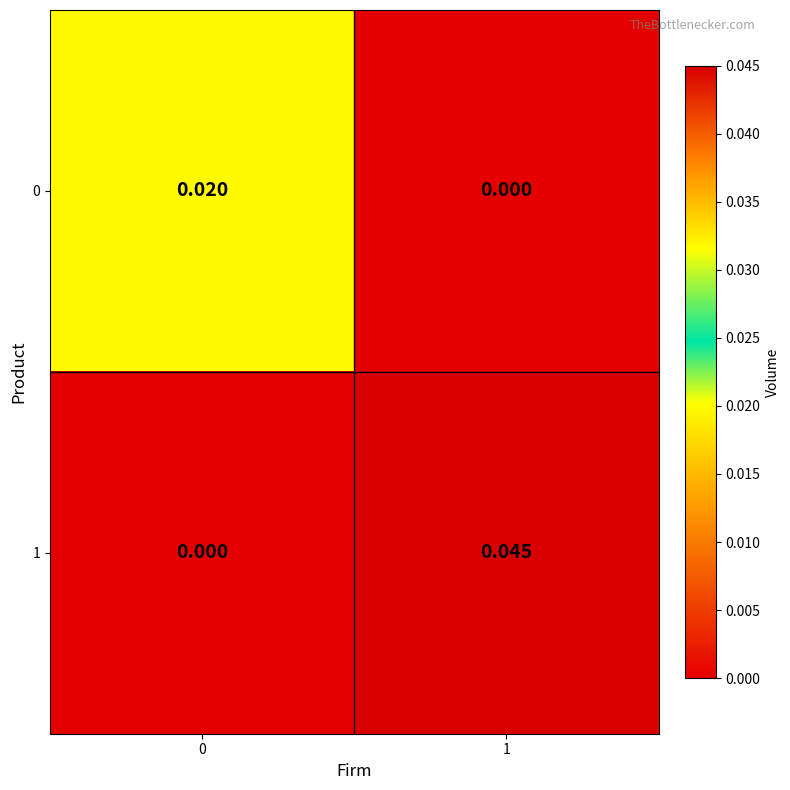

At how many categories does at least one series exceed 0?

2